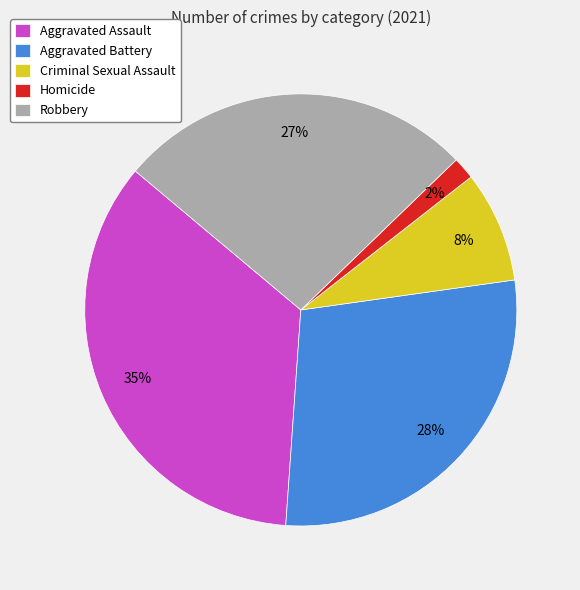

What is the ratio of the value at Criminal Sexual Assault to the value at Robbery?

0.3